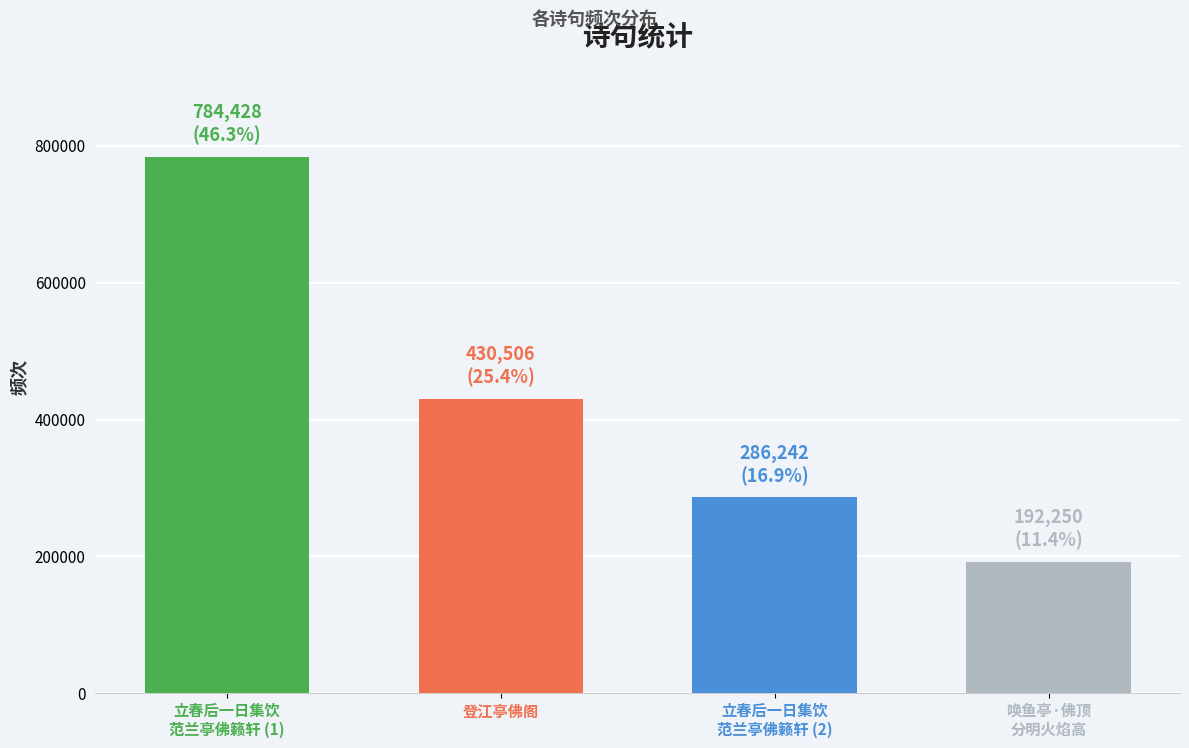

How many data points does each series have?

4